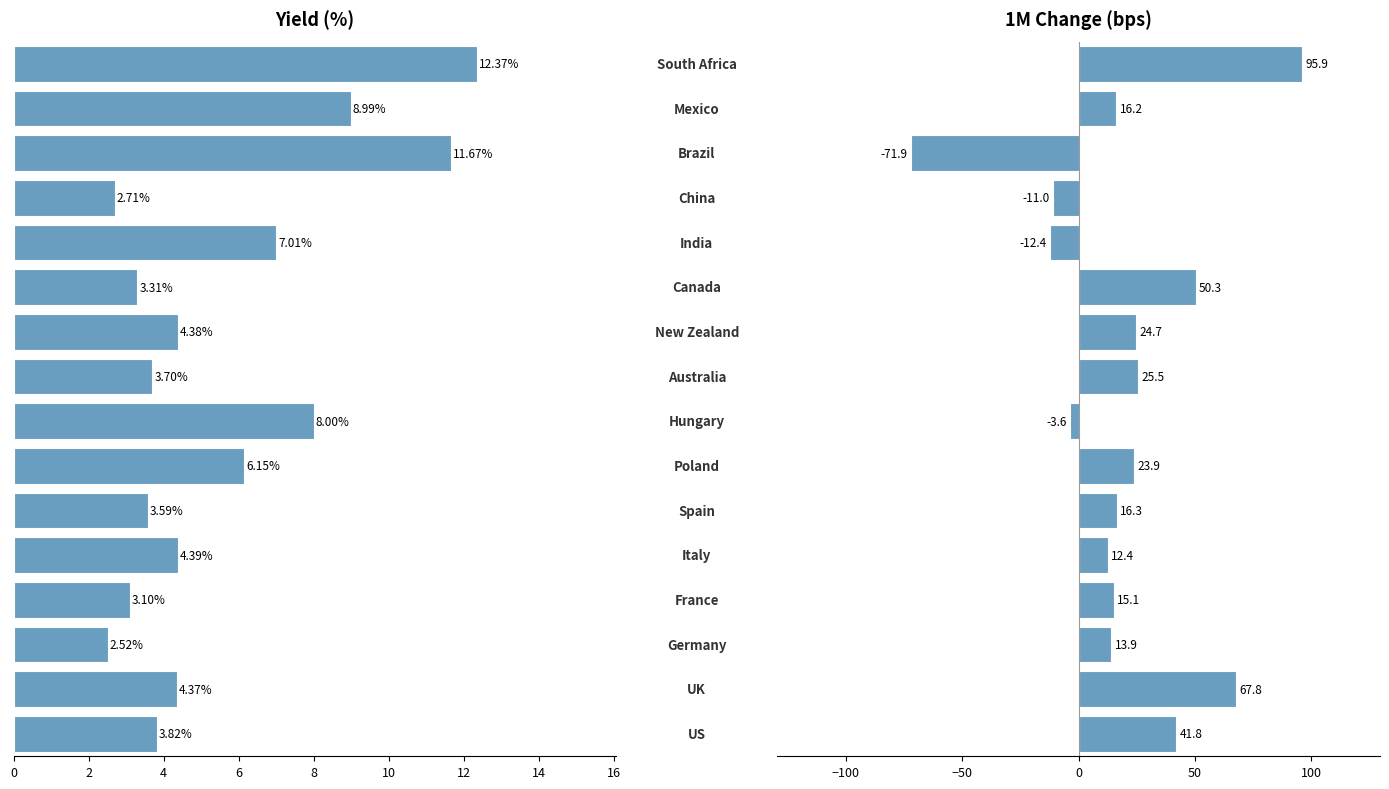

What is the difference between the maximum and minimum values in the Yield series?

9.8